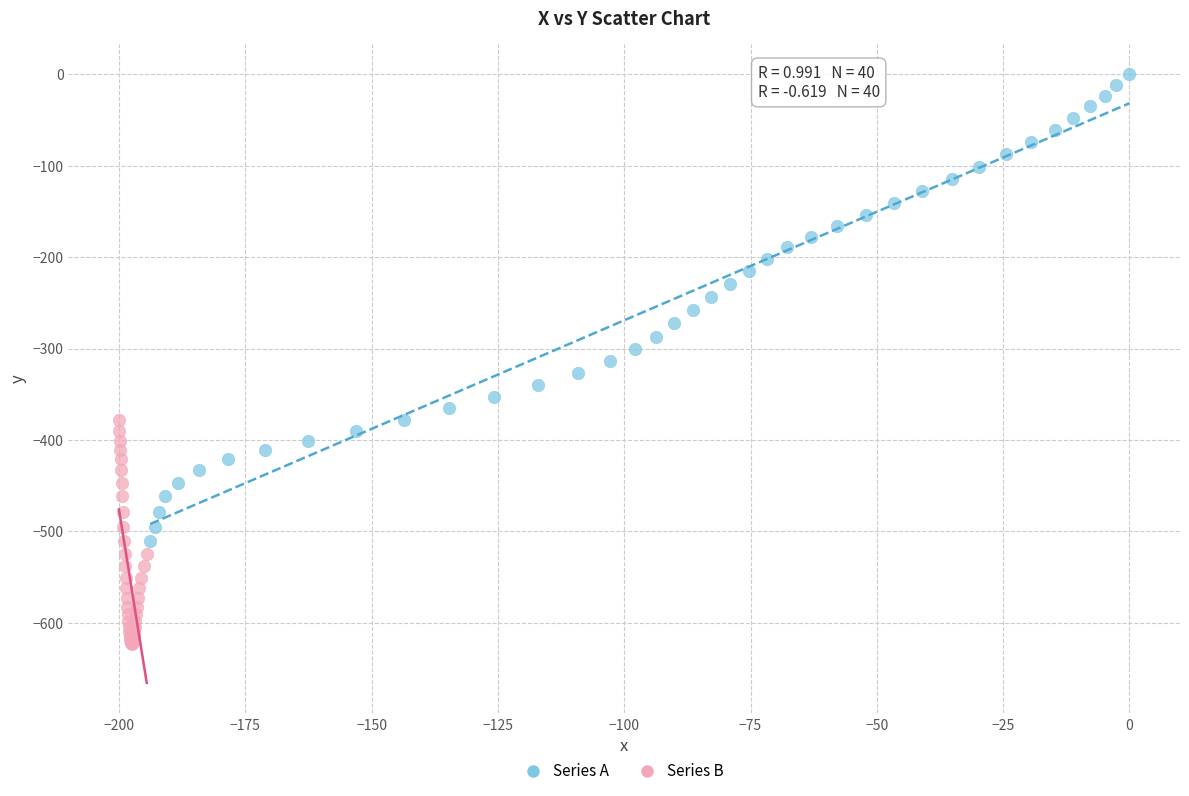

Which series contains the lowest Y value?

Series B